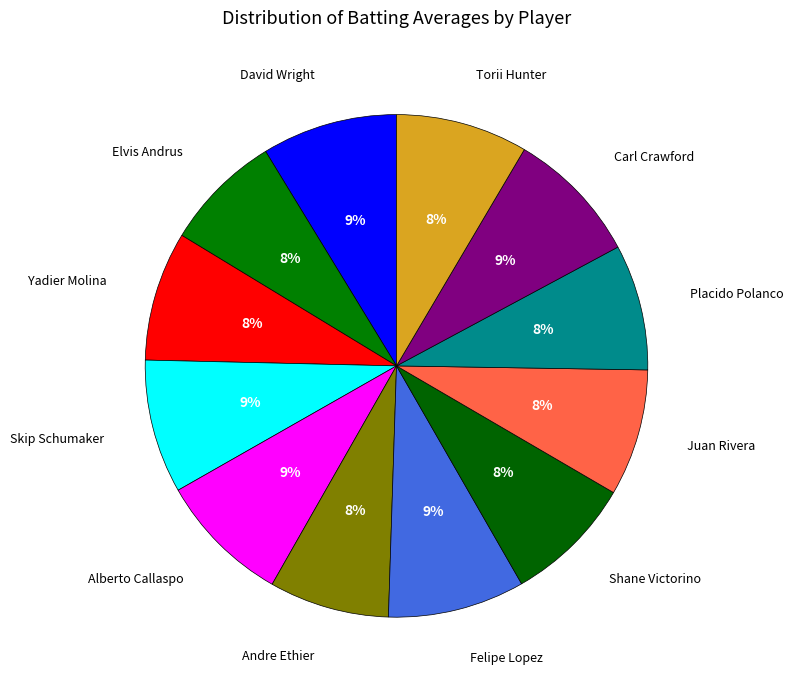

How many segments does this pie chart have?

12